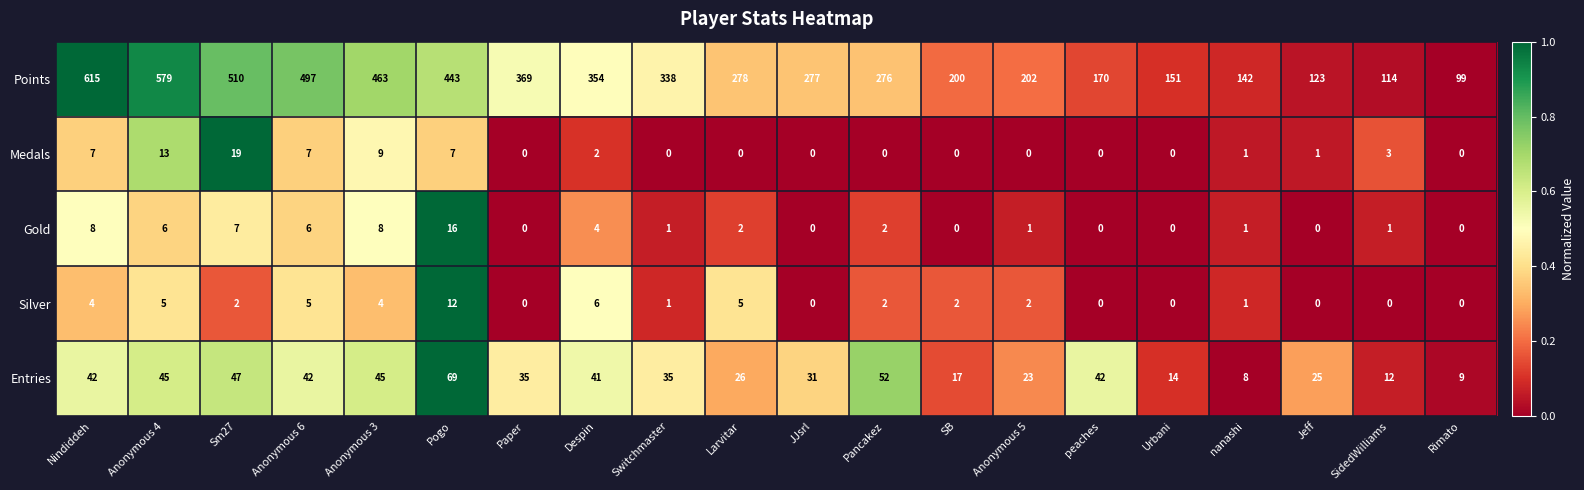

What is the difference between the highest and lowest values at Urbani?

151